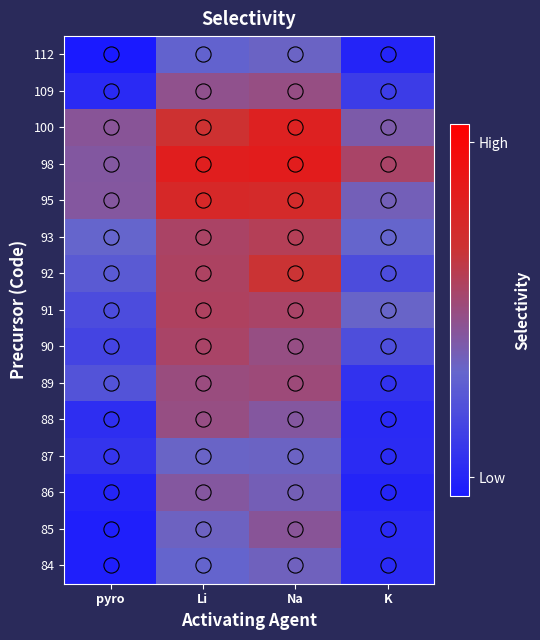

Reading left to right, what are all the values shown in this chart?

84: pyro=0.0	Li=0.3	Na=0.4	K=0.1
85: pyro=0.0	Li=0.4	Na=0.4	K=0.1
86: pyro=0.0	Li=0.4	Na=0.4	K=0.0
87: pyro=0.1	Li=0.3	Na=0.4	K=0.1
88: pyro=0.1	Li=0.5	Na=0.4	K=0.1
89: pyro=0.3	Li=0.5	Na=0.5	K=0.1
90: pyro=0.2	Li=0.6	Na=0.5	K=0.2
91: pyro=0.2	Li=0.6	Na=0.6	K=0.3
92: pyro=0.3	Li=0.6	Na=0.7	K=0.2
93: pyro=0.3	Li=0.6	Na=0.6	K=0.3
95: pyro=0.4	Li=0.7	Na=0.7	K=0.4
98: pyro=0.4	Li=0.8	Na=0.8	K=0.6
100: pyro=0.4	Li=0.7	Na=0.8	K=0.4
109: pyro=0.1	Li=0.5	Na=0.5	K=0.2
112: pyro=0.0	Li=0.3	Na=0.3	K=0.0